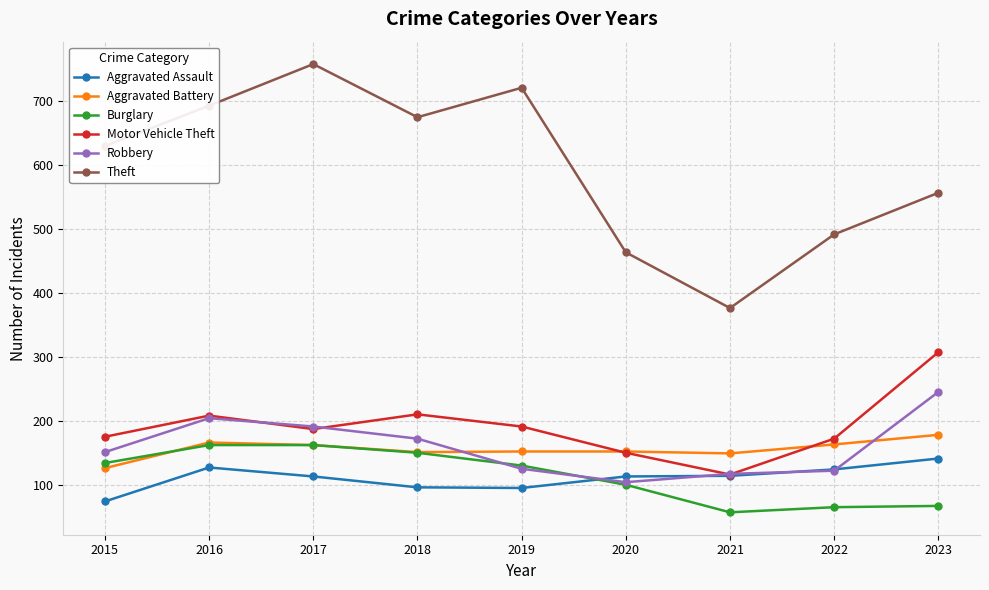

True or false: Theft has more than 2 points higher than both neighbors.

False